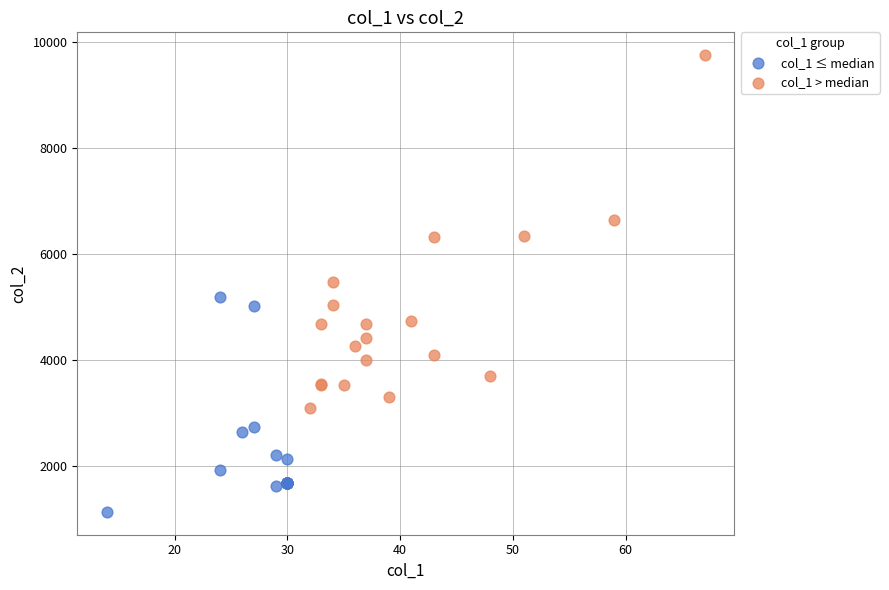

Which series contains the highest Y value?

col_1 > median